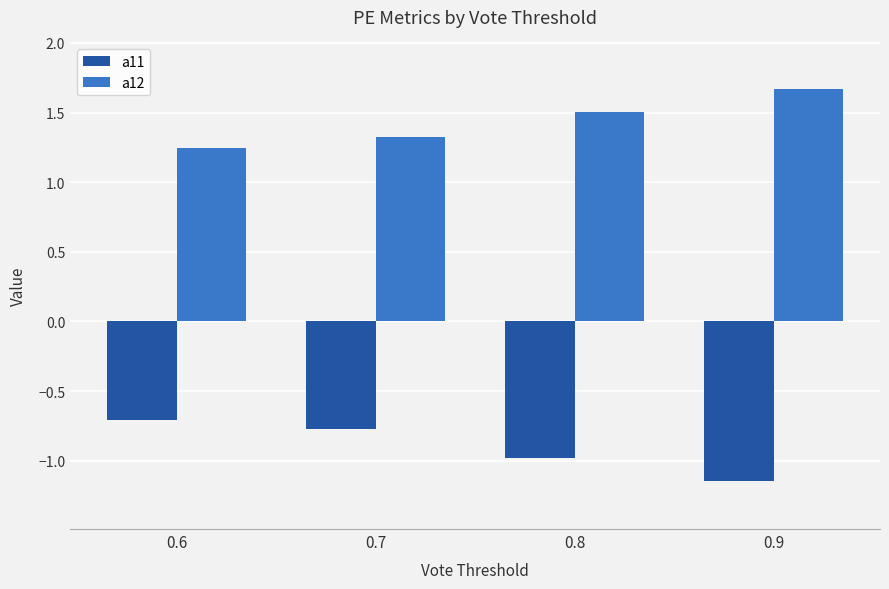

What is the greatest value displayed?

1.7